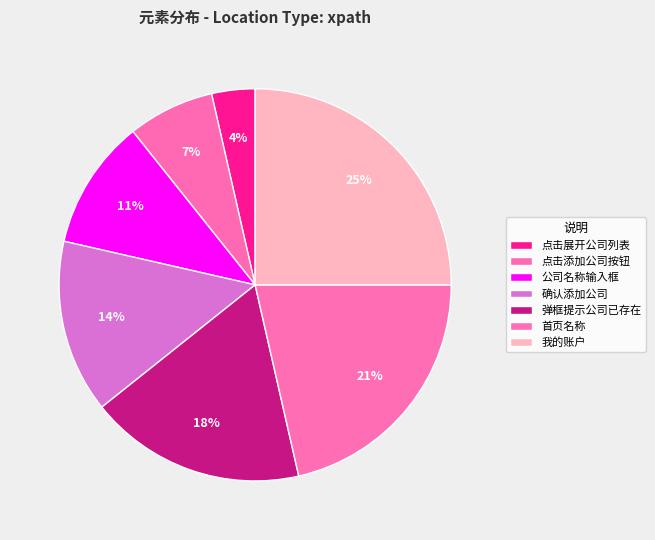

How many segments does this pie chart have?

7